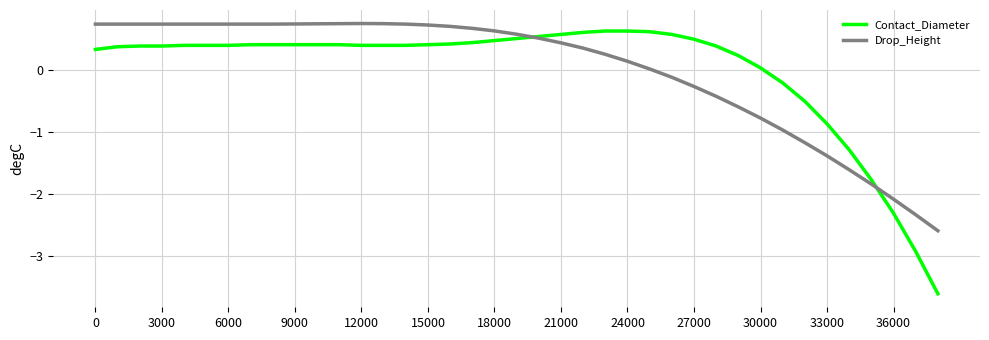

What are all the series names shown in the legend?

Contact_Diameter, Drop_Height